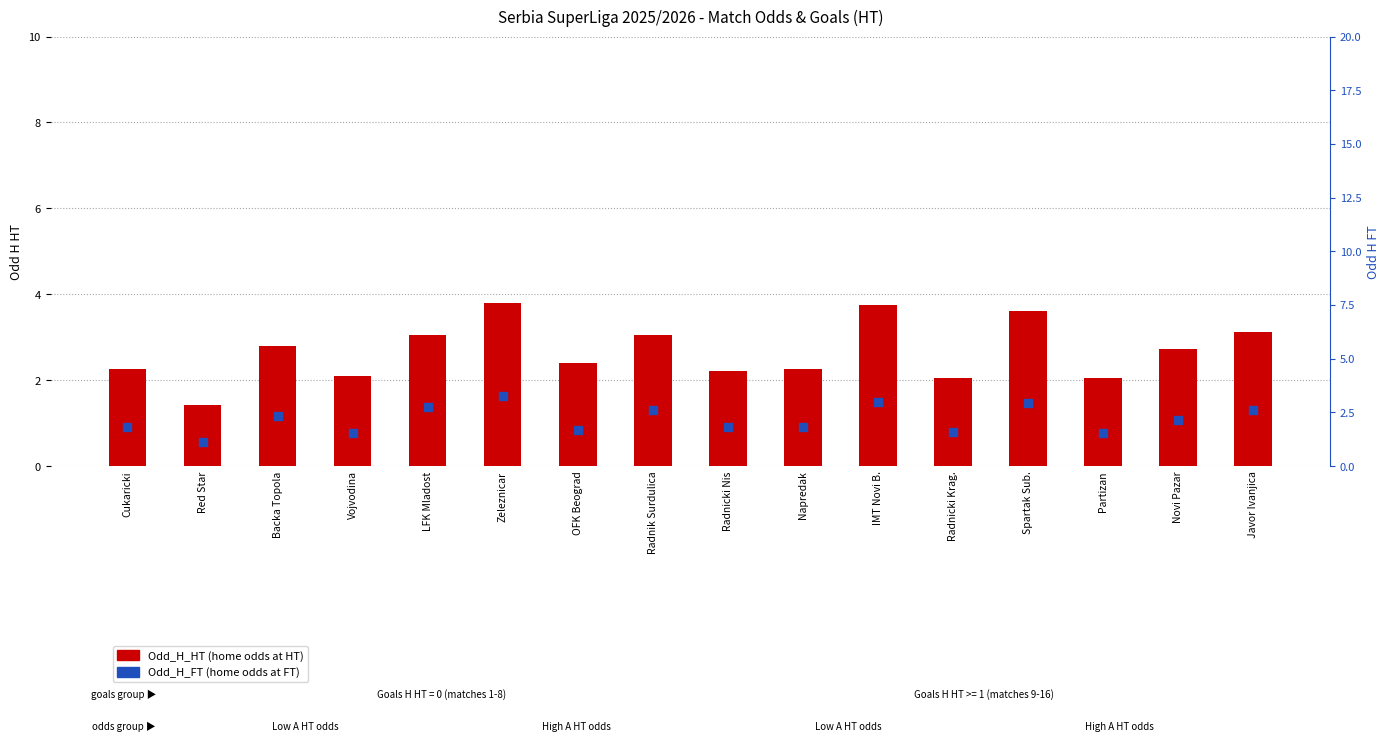

At how many categories does at least one series exceed 2?

15